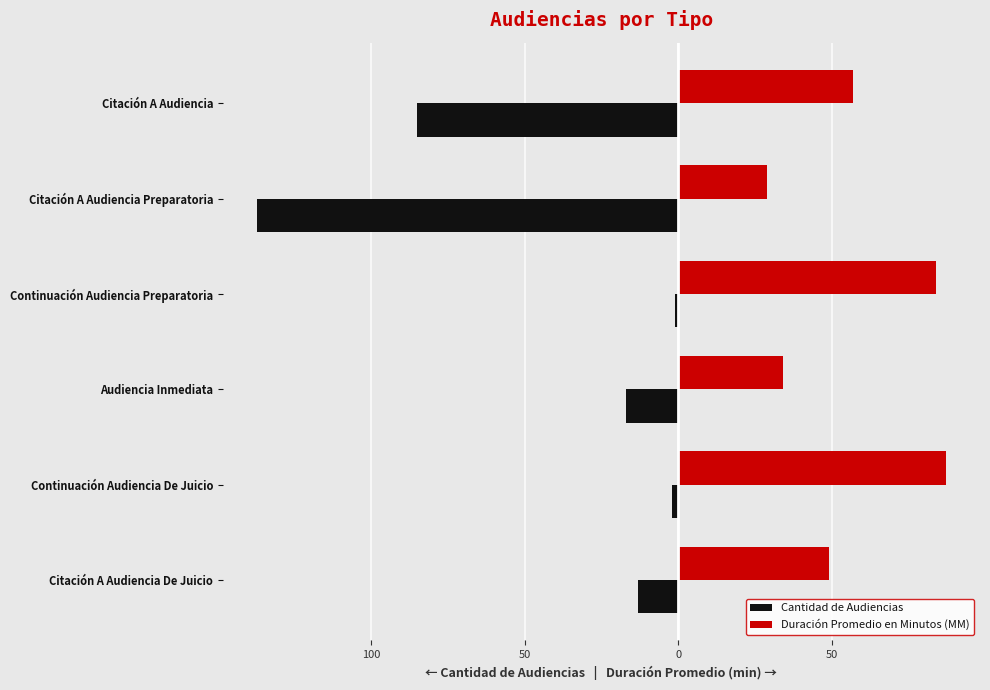

What are all the series names shown in the legend?

Cantidad de Audiencias, Duración Promedio en Minutos (MM)